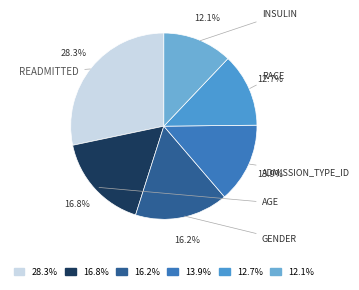

Rank the categories by value from highest to lowest.

28.3%, 16.8%, 16.2%, 13.9%, 12.7%, 12.1%